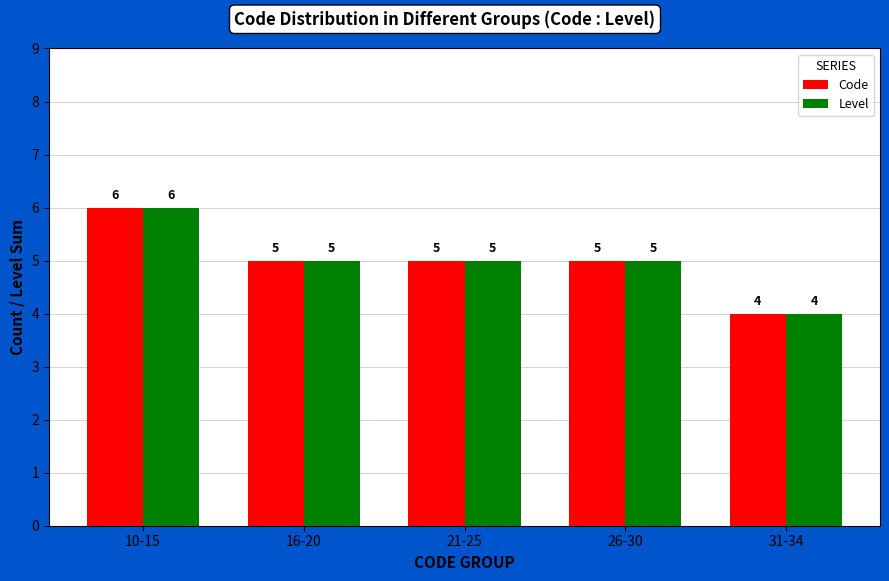

What is the difference between the maximum and minimum values in the Code series?

2